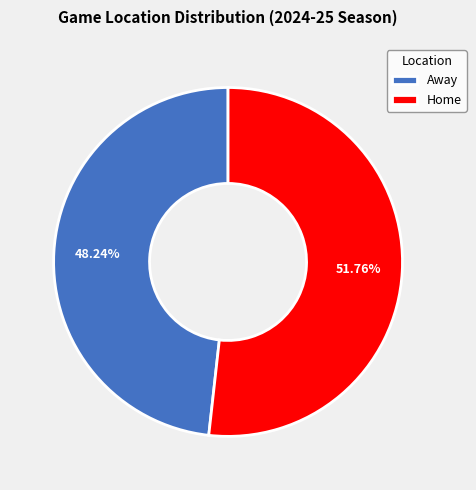

Which category has the biggest portion of the pie?

Home